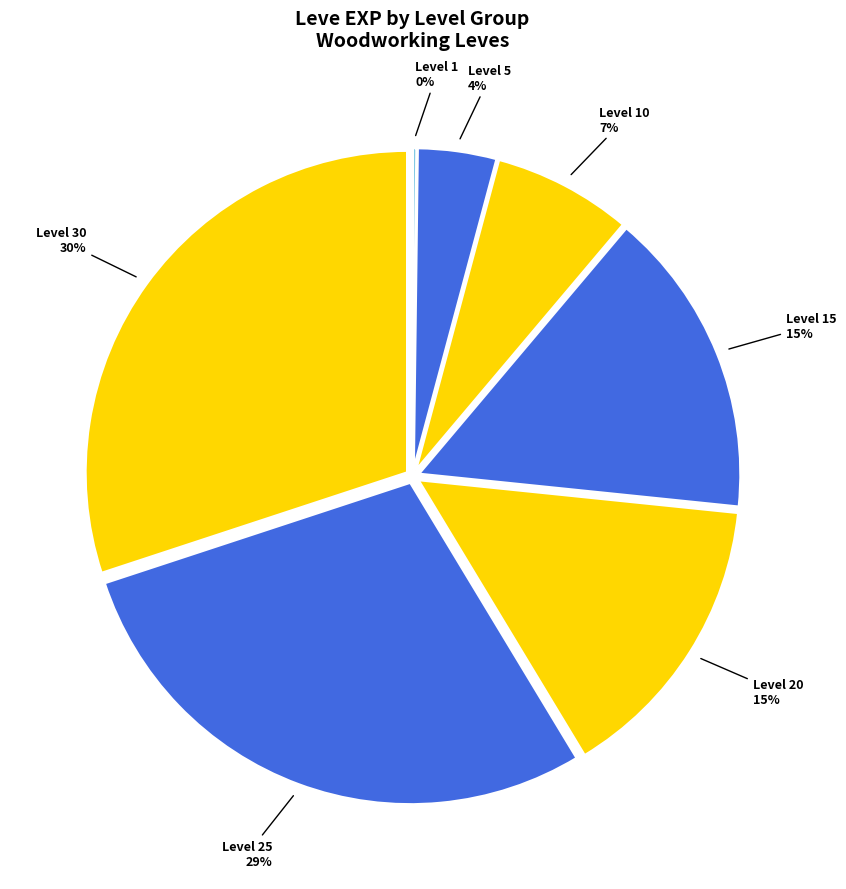

Which slice is the largest?

Level 30